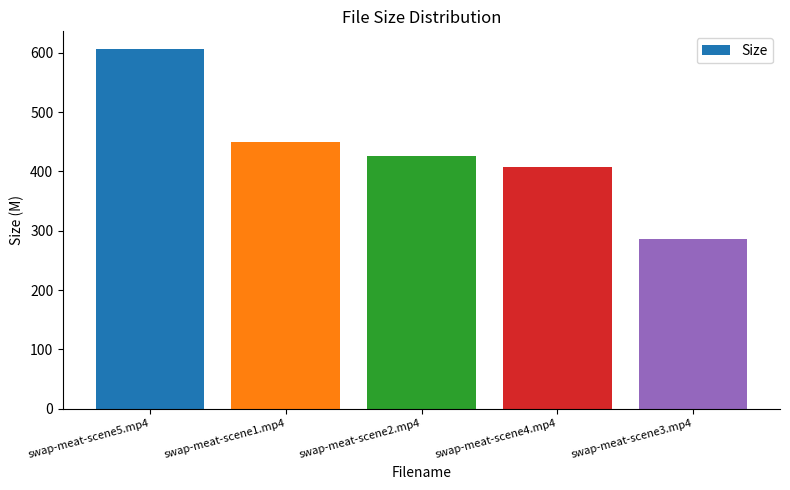

Is it true that the value at swap-meat-scene4.mp4 is 621.9?

False